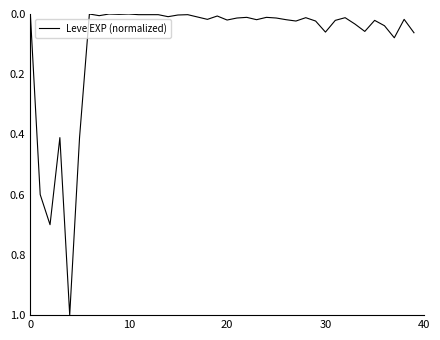

What is the difference between the maximum and minimum values?

1.0